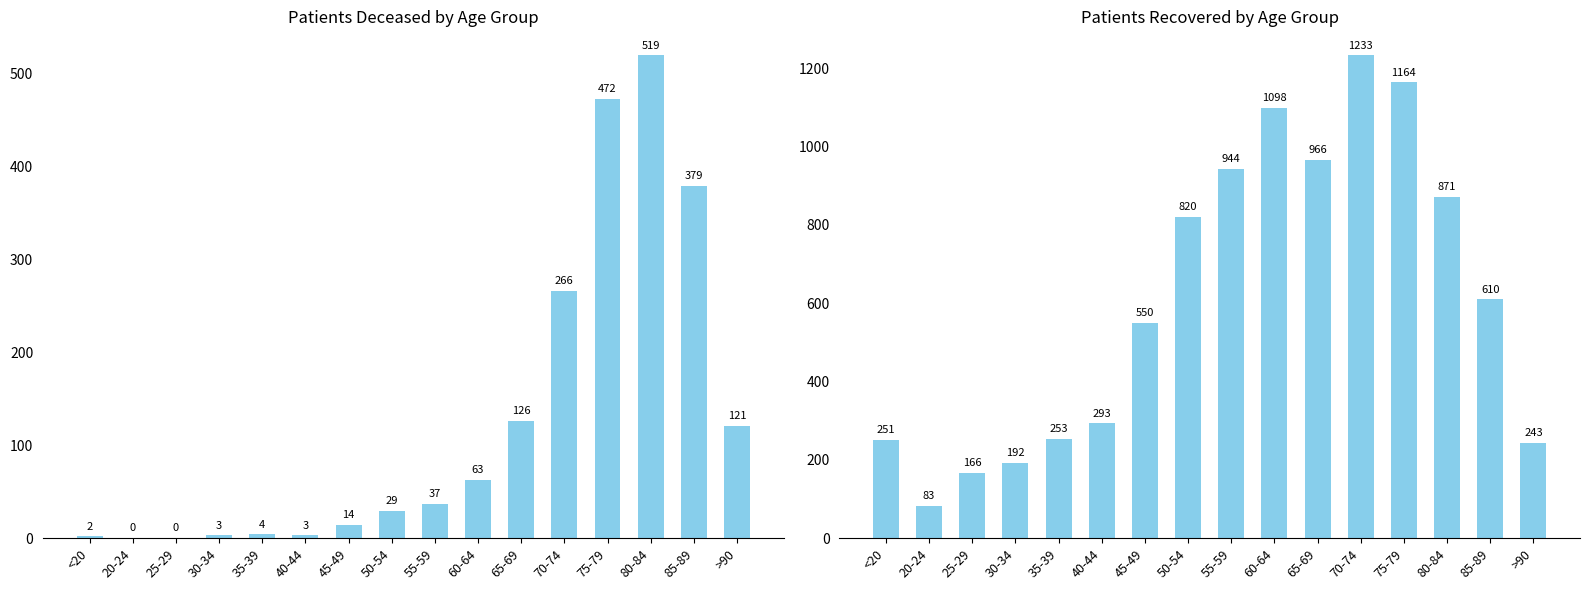

Which category has the lowest value in the patients_recovered series?

20-24